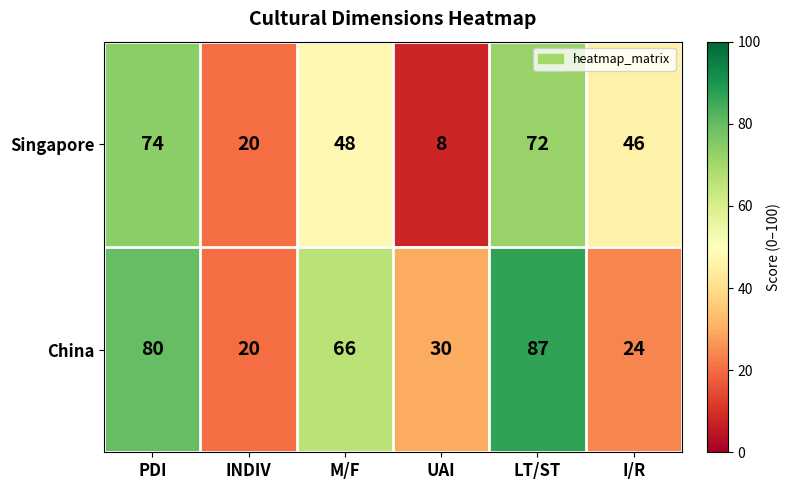

How many data points does each series have?

6